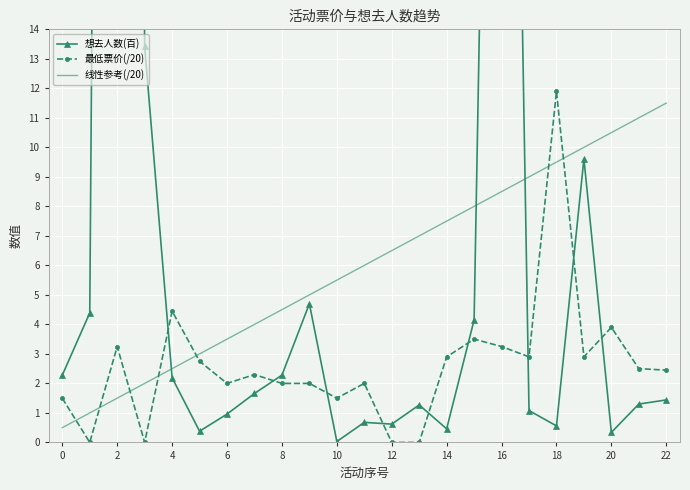

True or false: 最低票价(/20) has a value of 3.2 at 16.

True